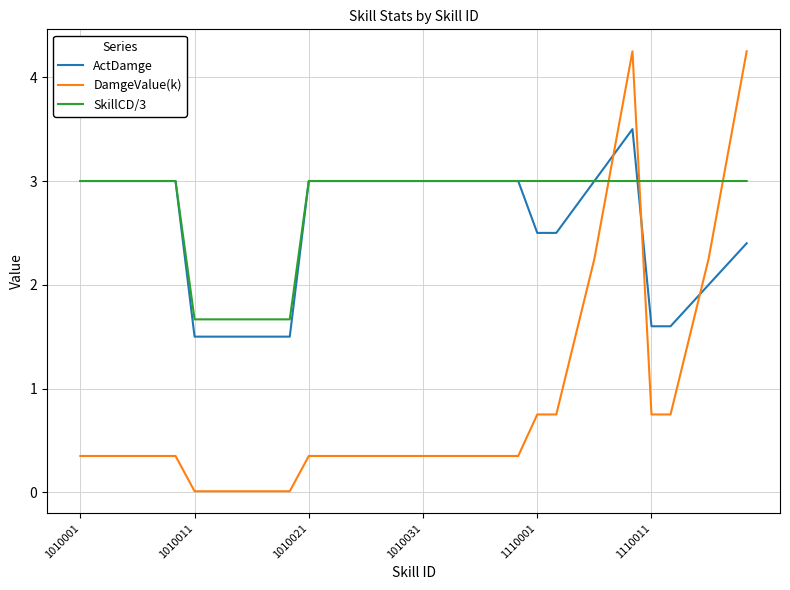

What is the highest value of the ActDamge series?

3.5